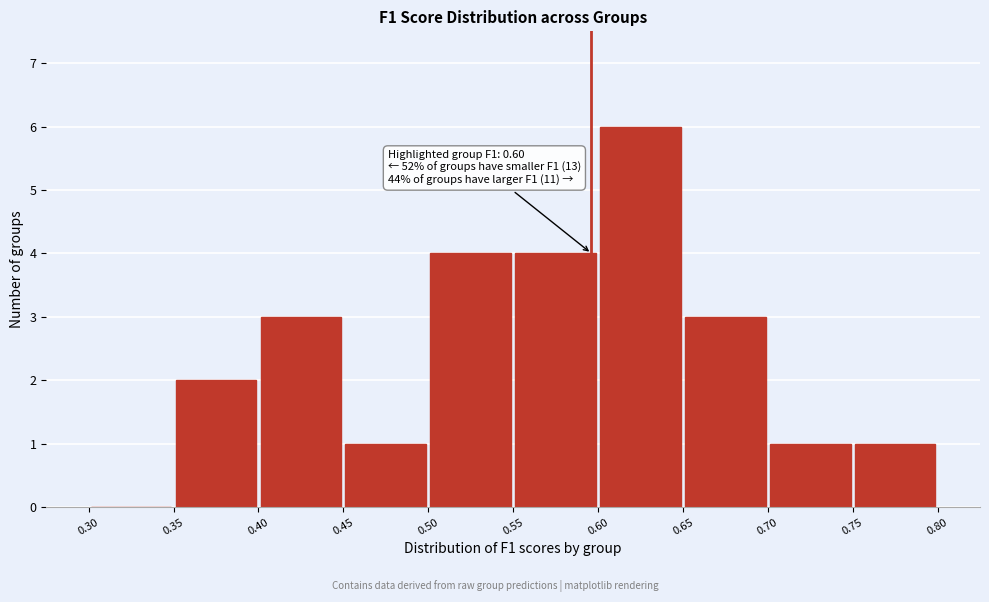

Over which range of the x-axis is the bar tallest?

0.60 to 0.65